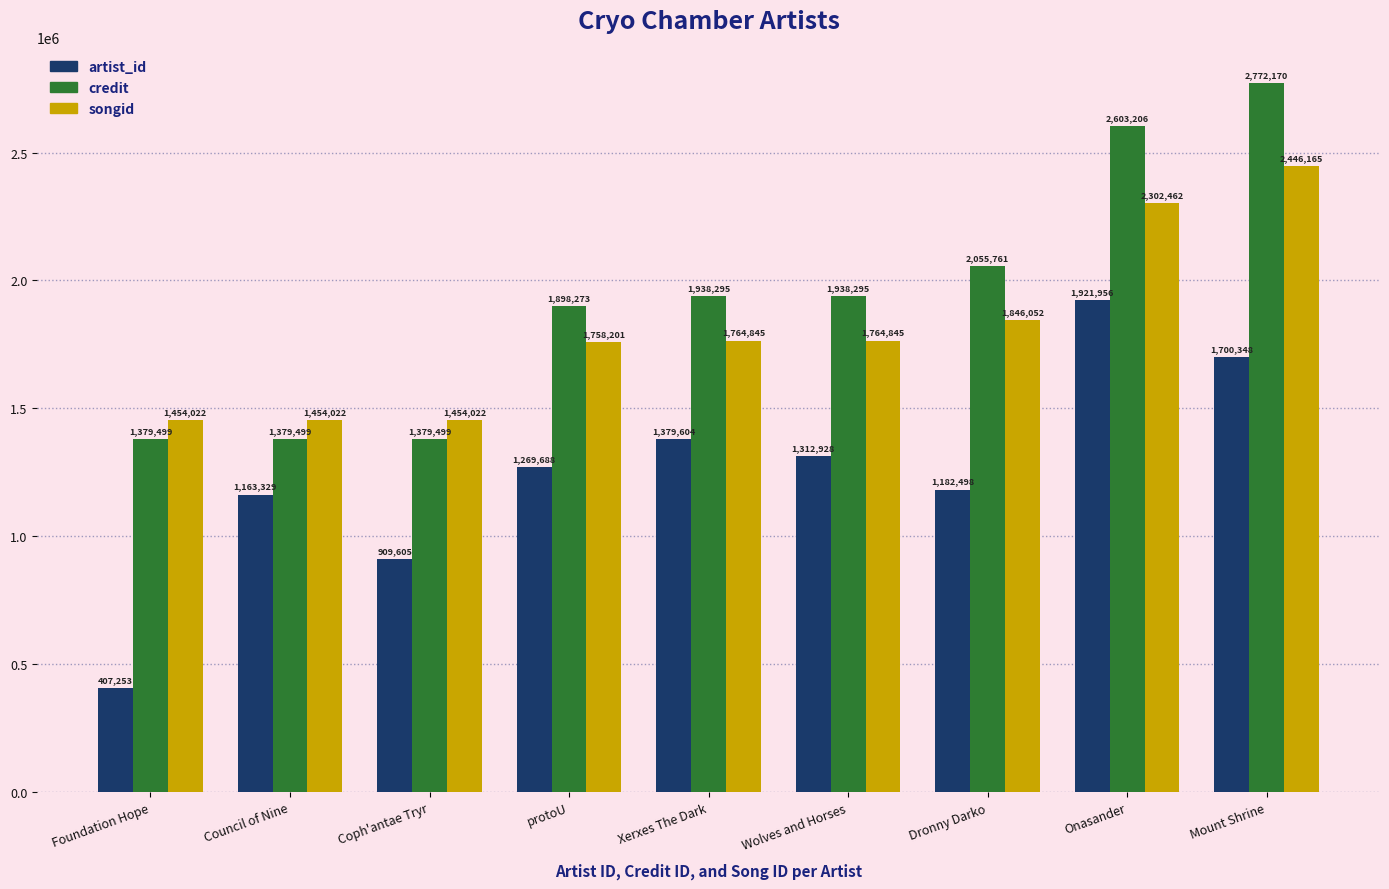

What is the sum of all songid values?

16244636